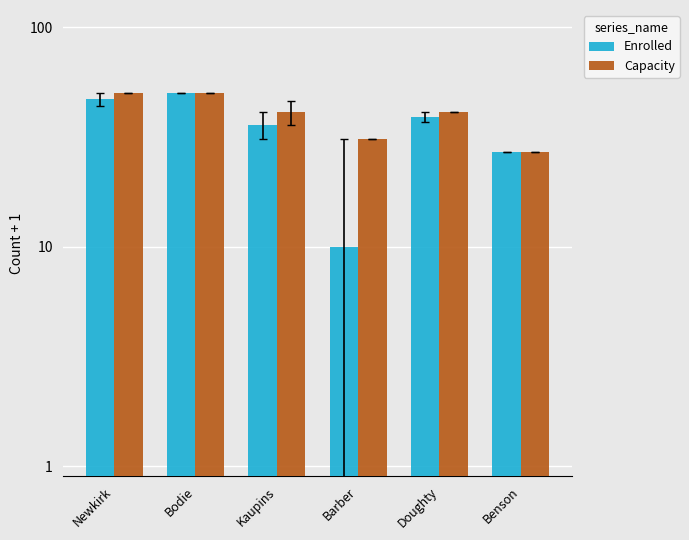

What position from the left is Barber?

4